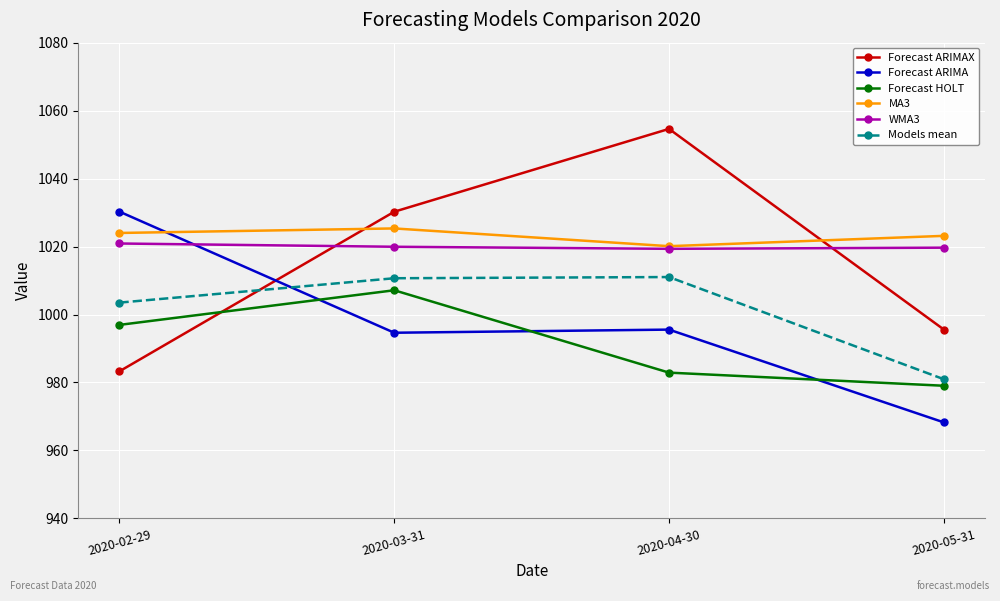

How many data points in Forecast ARIMAX are above 1030?

2